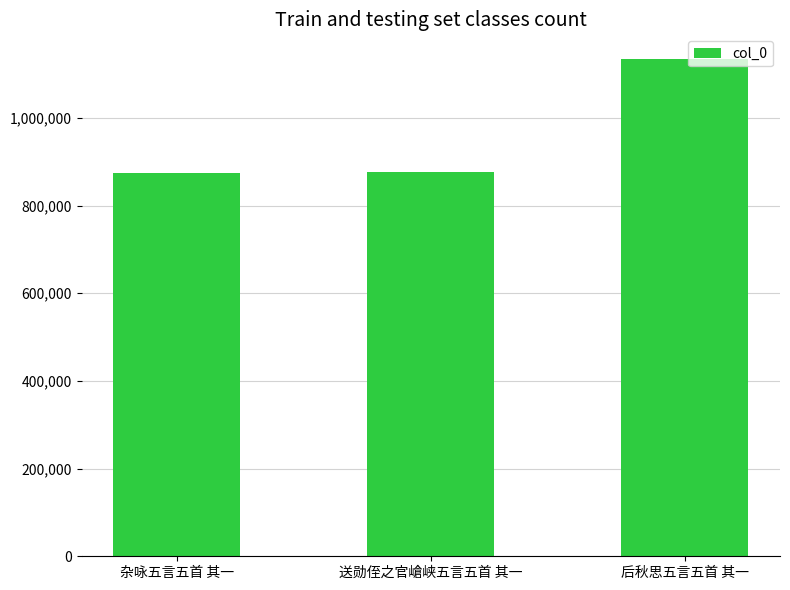

Is it true that the value at 杂咏五言五首 其一 is 304292?

False